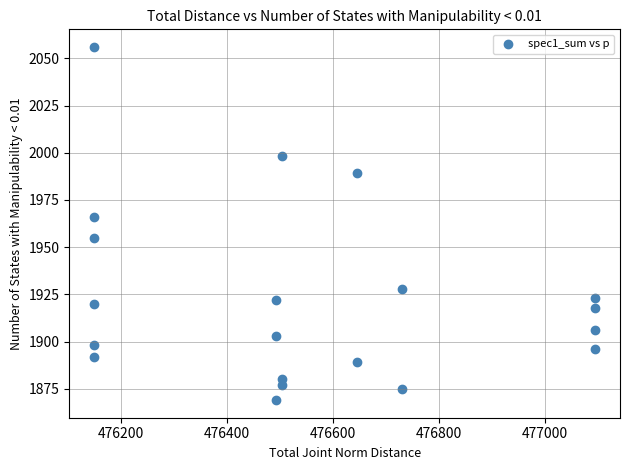

What Y value in the scatter plot is closest to 1962?

1966